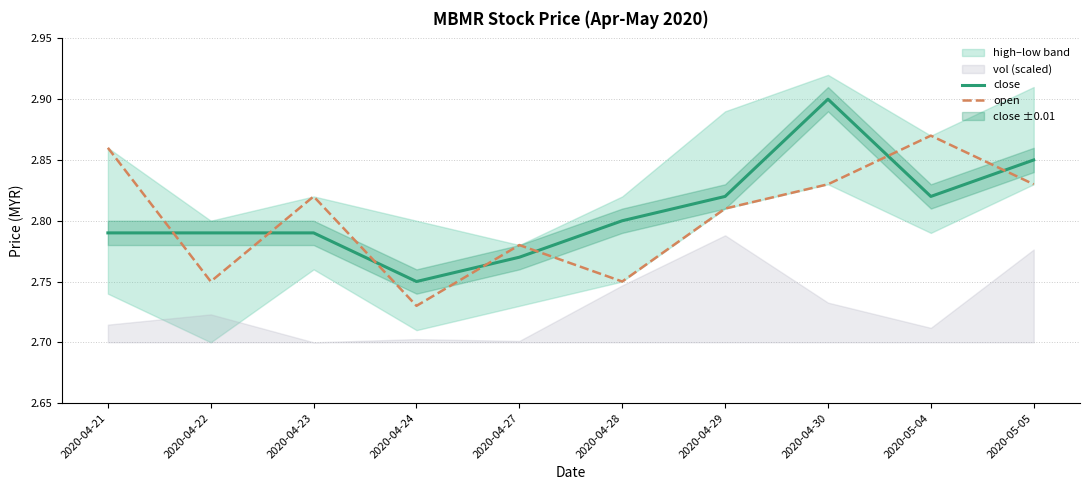

Which series has the largest total across all categories?

close